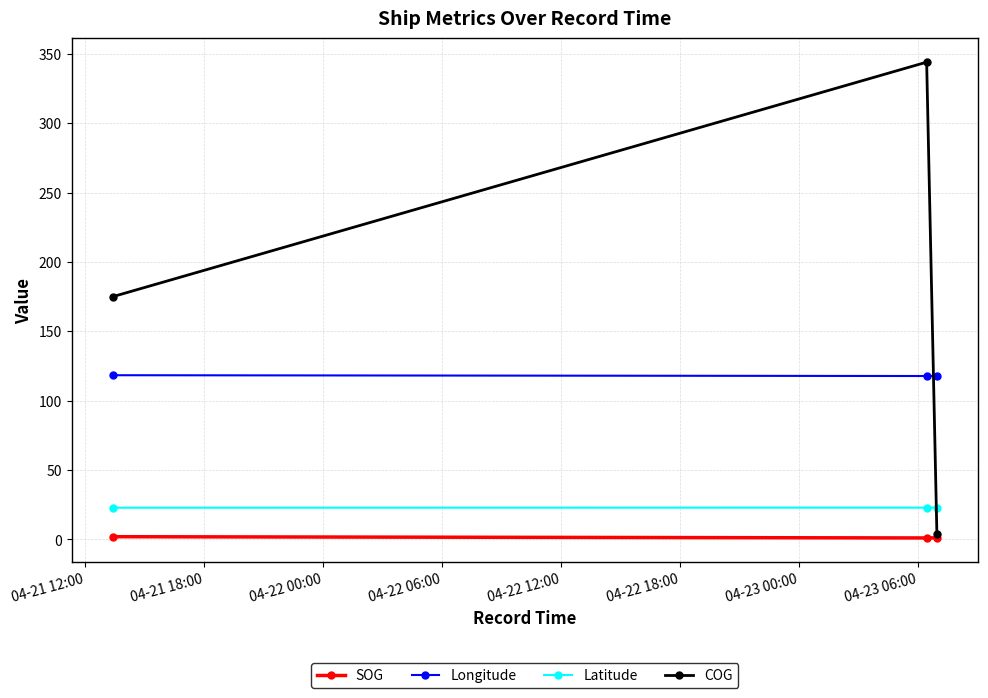

Which series has the largest range (max minus min)?

COG